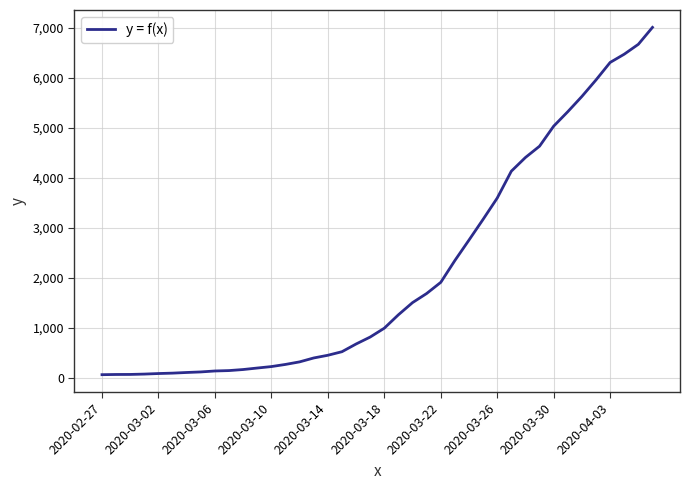

Count the number of categories in the chart.

40